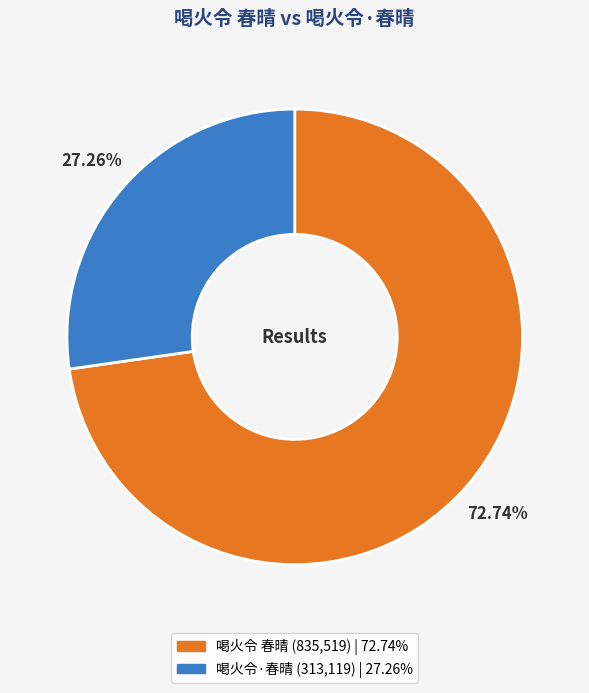

Approximately how many times larger is the value at 喝火令·春晴 compared to 喝火令 春晴?

0.4